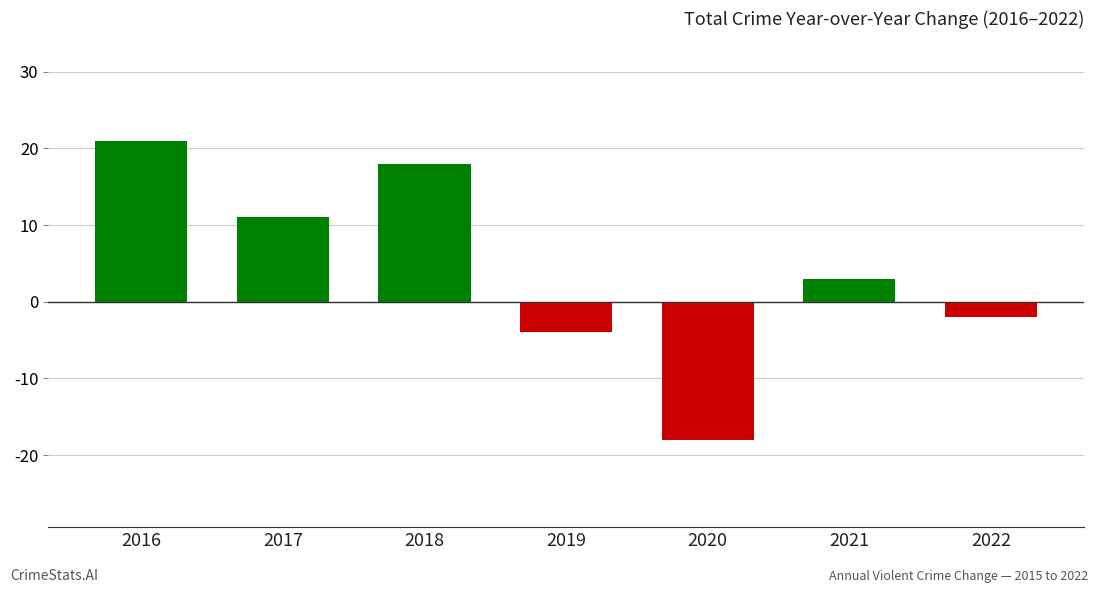

Count the number of categories in the chart.

7